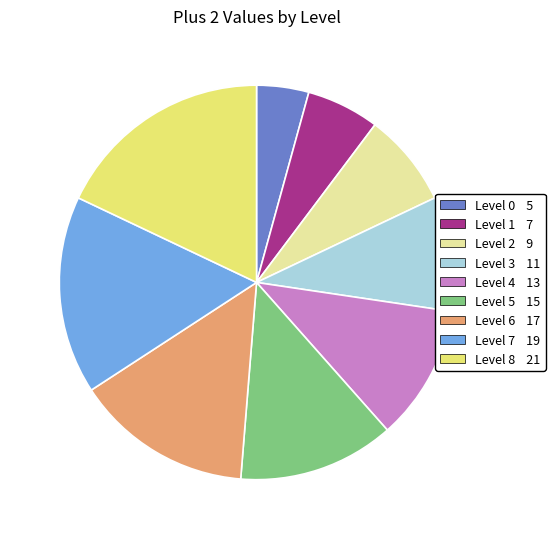

Is there any slice that represents more than half of the pie?

No